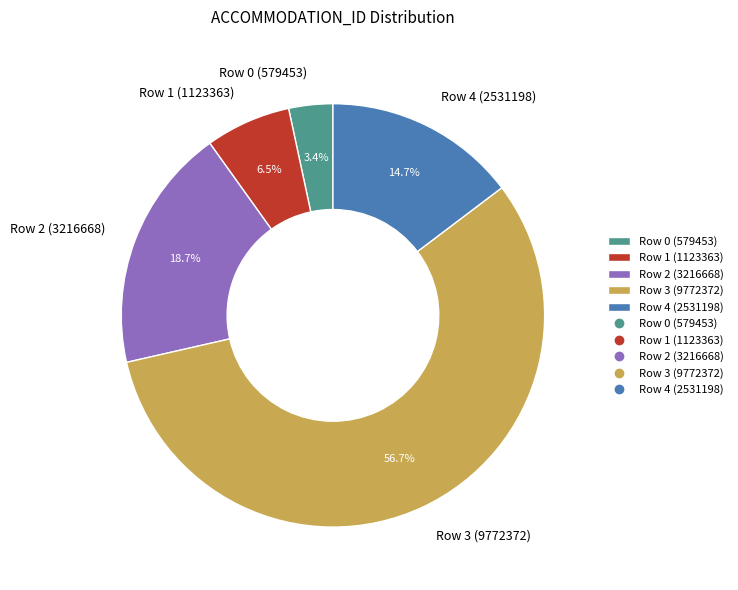

Is it true that Row 0 (579453) is 3% of the pie?

True